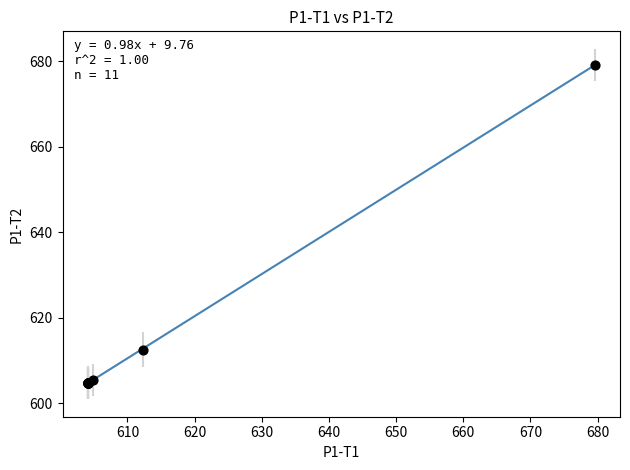

What Y value in the scatter plot is closest to 641?

612.5